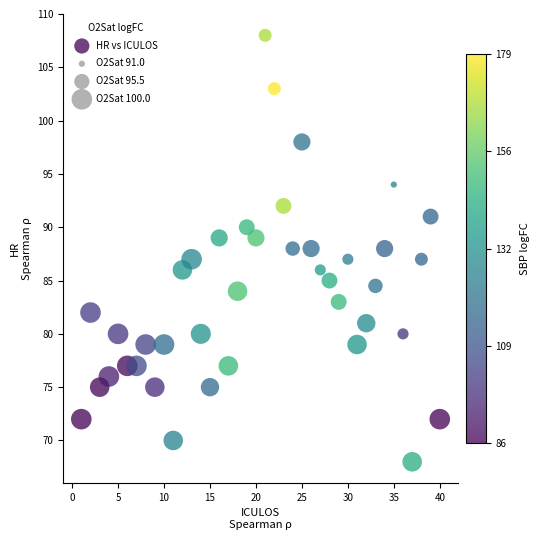

What is the range of X values (max minus min)?

39.0